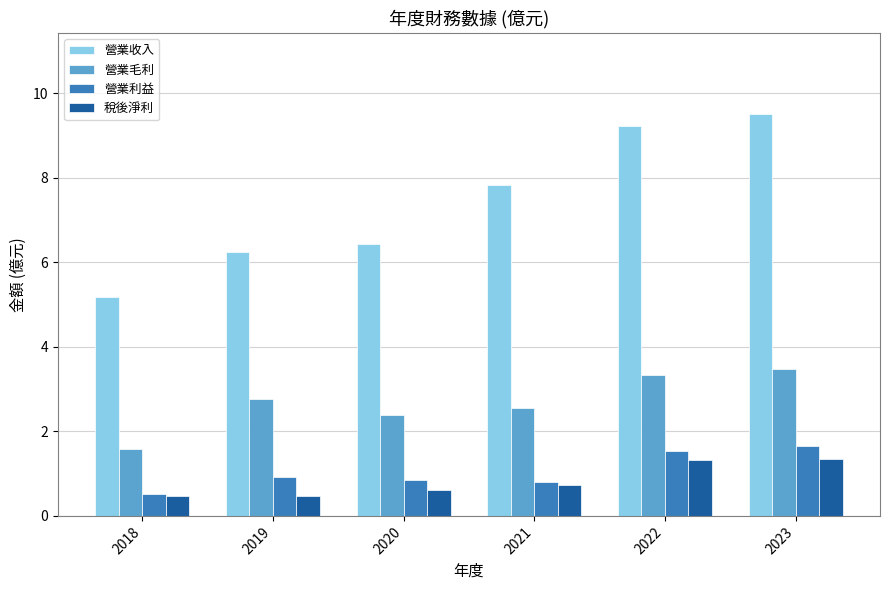

What are all the series names shown in the legend?

營業收入, 營業毛利, 營業利益, 稅後淨利